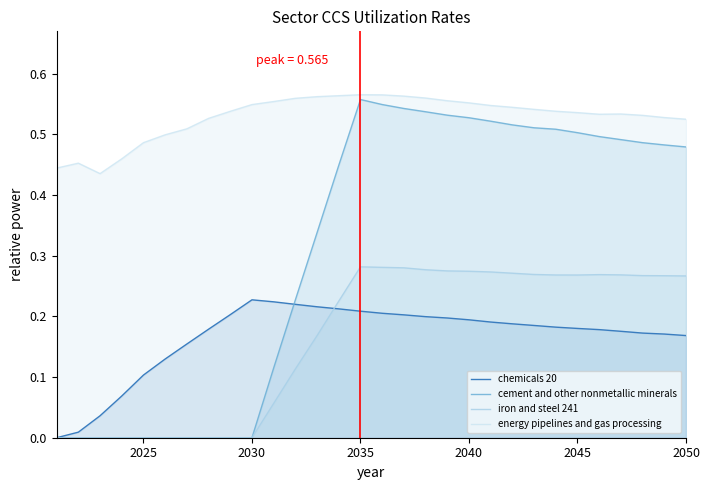

Reading left to right, list all the values displayed in this chart.

chemicals 20: 0.0	0.0	0.0	0.1	0.1	0.1	0.2	0.2	0.2	0.2	0.2	0.2	0.2	0.2	0.2	0.2	0.2	0.2	0.2	0.2	0.2	0.2	0.2	0.2	0.2	0.2	0.2	0.2	0.2	0.2
cement and other nonmetallic minerals: 0.0	0.0	0.0	0.0	0.0	0.0	0.0	0.0	0.0	0.0	0.1	0.2	0.3	0.4	0.6	0.5	0.5	0.5	0.5	0.5	0.5	0.5	0.5	0.5	0.5	0.5	0.5	0.5	0.5	0.5
iron and steel 241: 0.0	0.0	0.0	0.0	0.0	0.0	0.0	0.0	0.0	0.0	0.1	0.1	0.2	0.2	0.3	0.3	0.3	0.3	0.3	0.3	0.3	0.3	0.3	0.3	0.3	0.3	0.3	0.3	0.3	0.3
energy pipelines and gas processing: 0.4	0.5	0.4	0.5	0.5	0.5	0.5	0.5	0.5	0.5	0.6	0.6	0.6	0.6	0.6	0.6	0.6	0.6	0.6	0.6	0.5	0.5	0.5	0.5	0.5	0.5	0.5	0.5	0.5	0.5